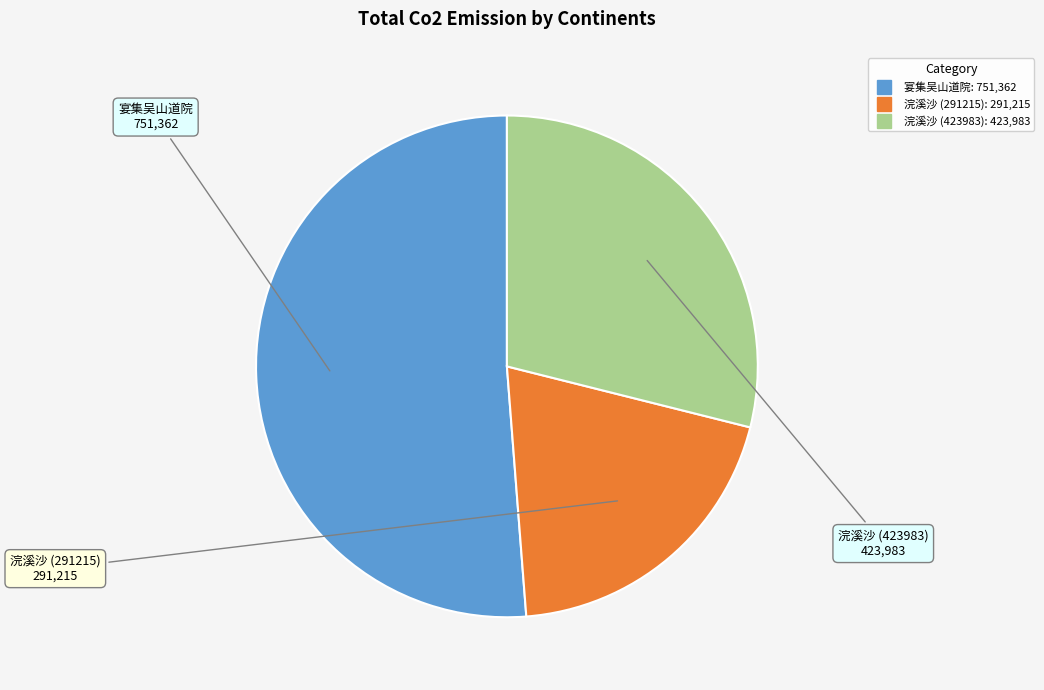

Does any single category account for the majority?

Yes